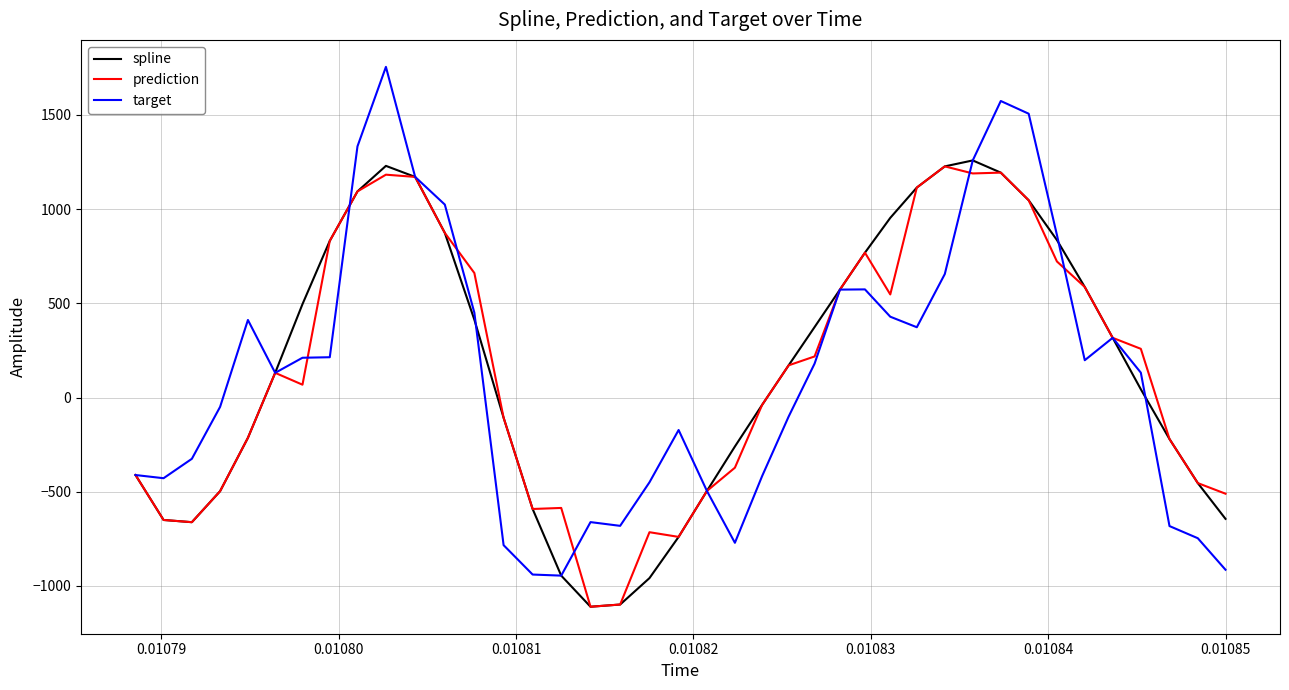

After their last crossing, which series has the higher values: target or prediction?

prediction